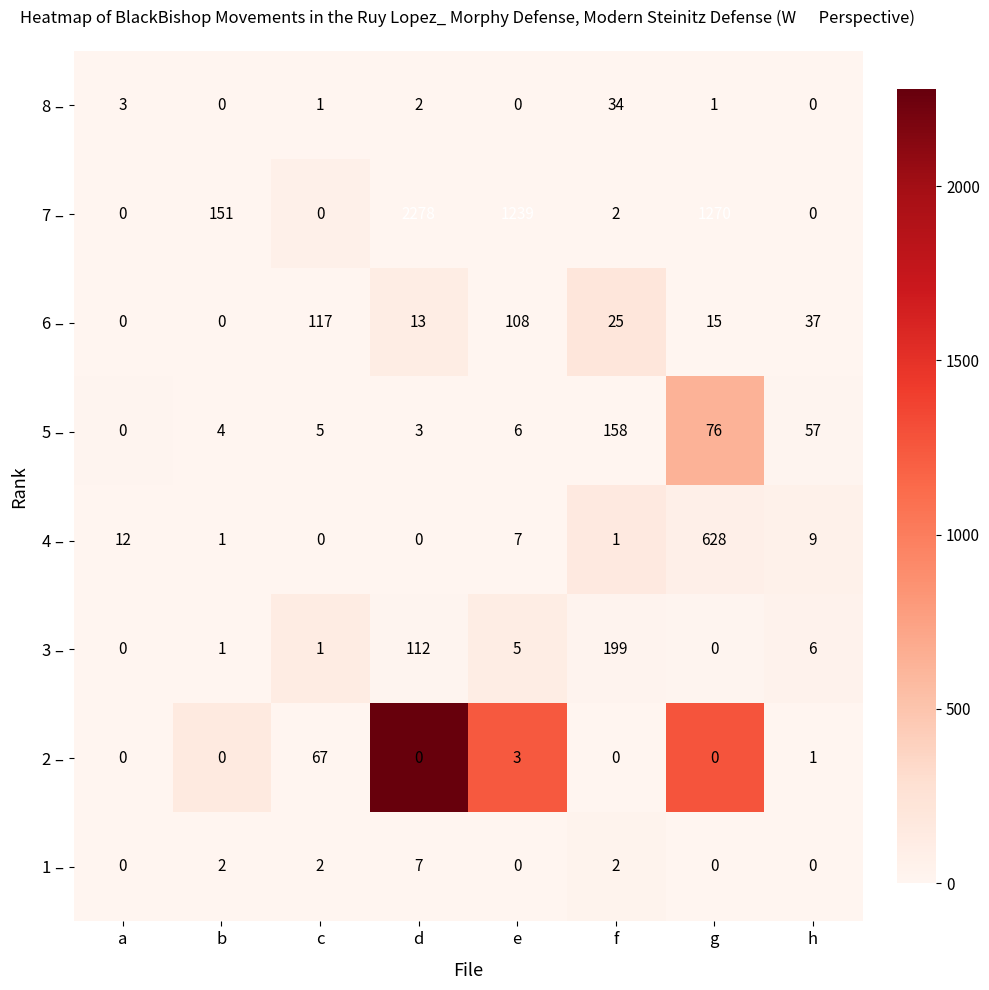

List the series in order of their peak value, highest first.

7 –, 4 –, 3 –, 5 –, 6 –, 2 –, 8 –, 1 –